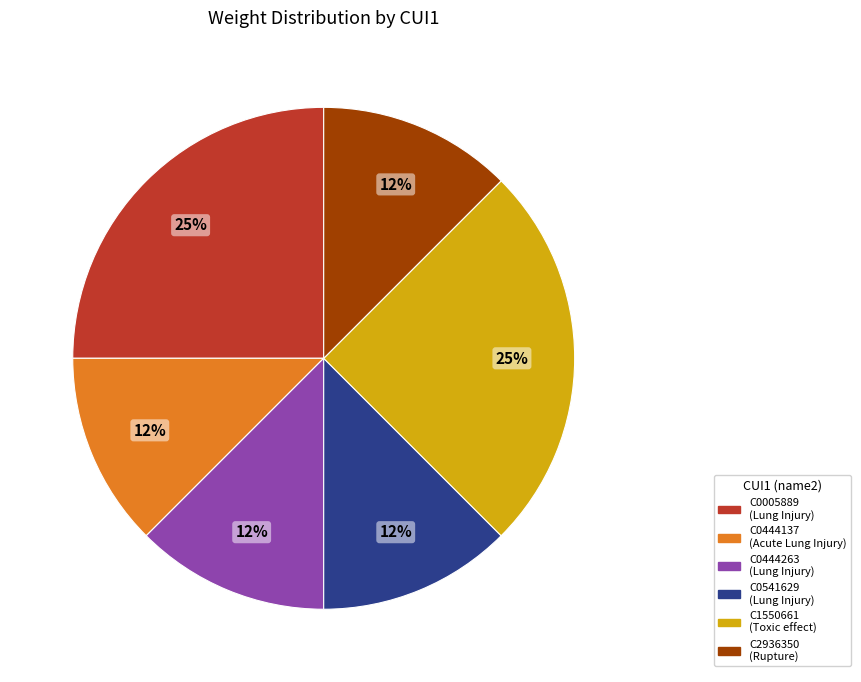

Approximately how many times larger is the value at C2936350 compared to C0444263?

1.0